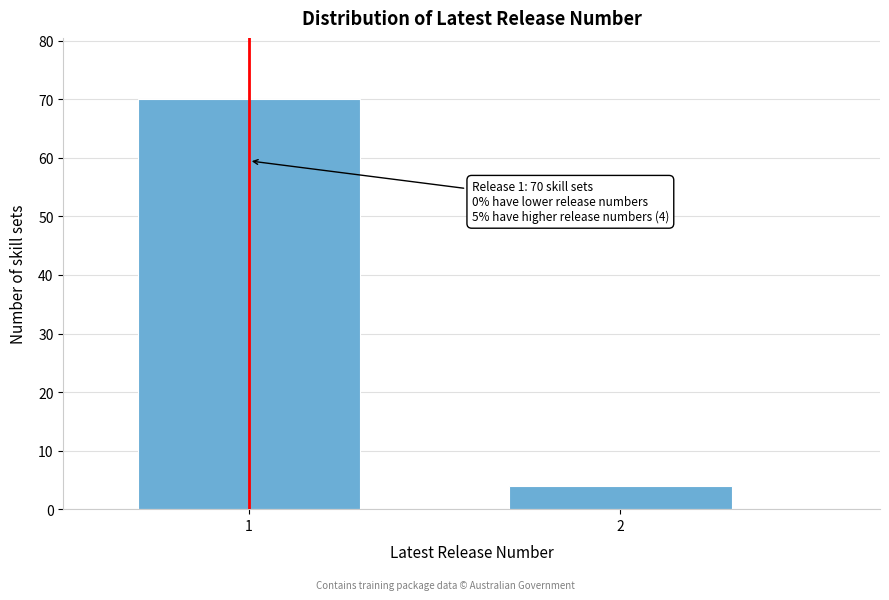

Reading left to right, extract all data points from this chart.

1=70	2=4